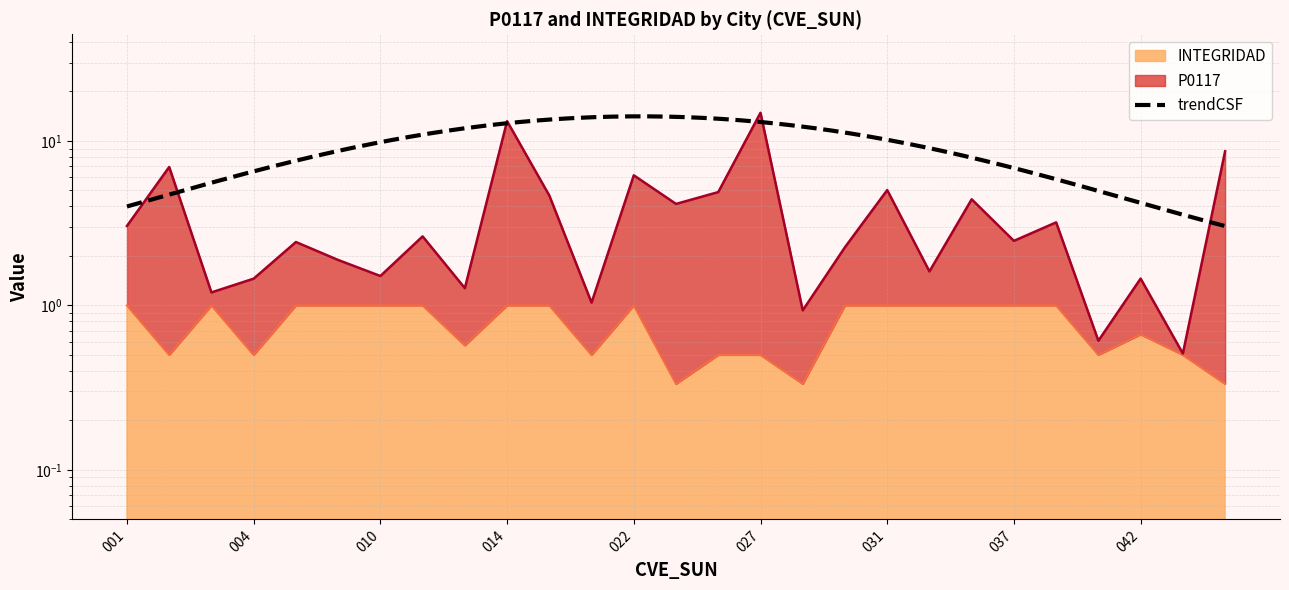

Read the P0117 value at 037.

2.5